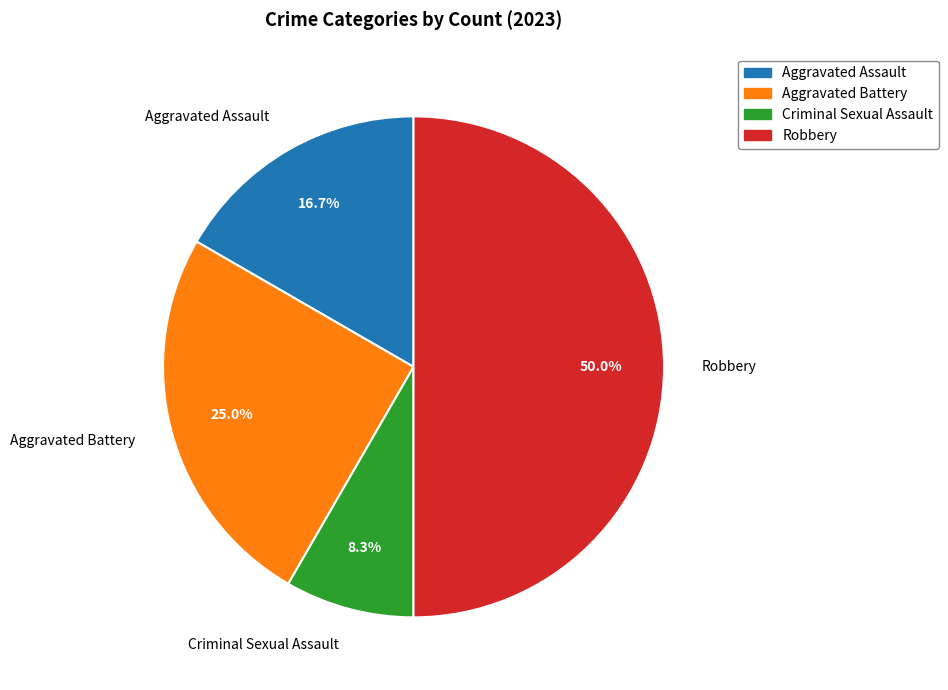

Which has a higher value, Aggravated Assault or Criminal Sexual Assault?

Aggravated Assault